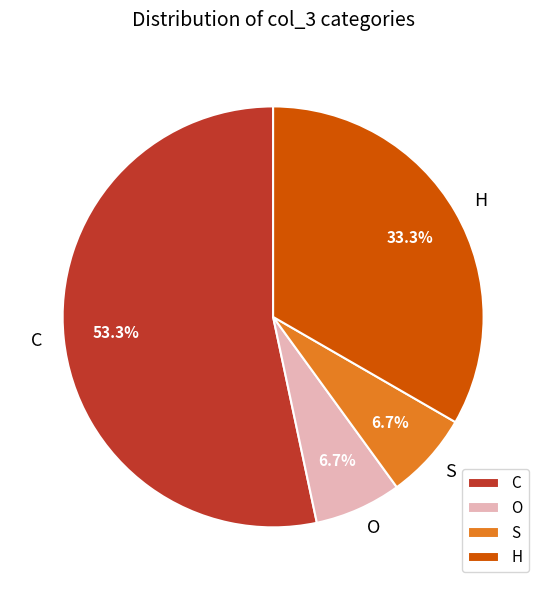

What is the largest slice in the pie chart?

C